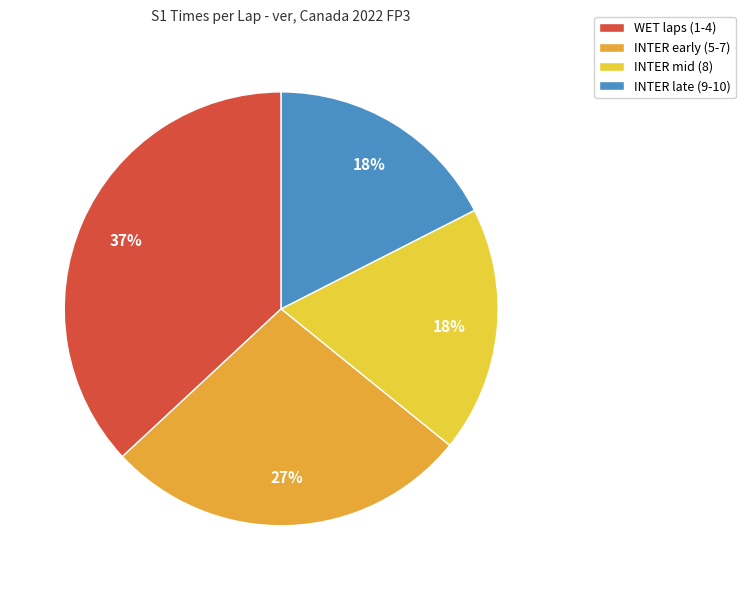

Is the sum of INTER mid (8) and INTER late (9-10) greater than half?

No